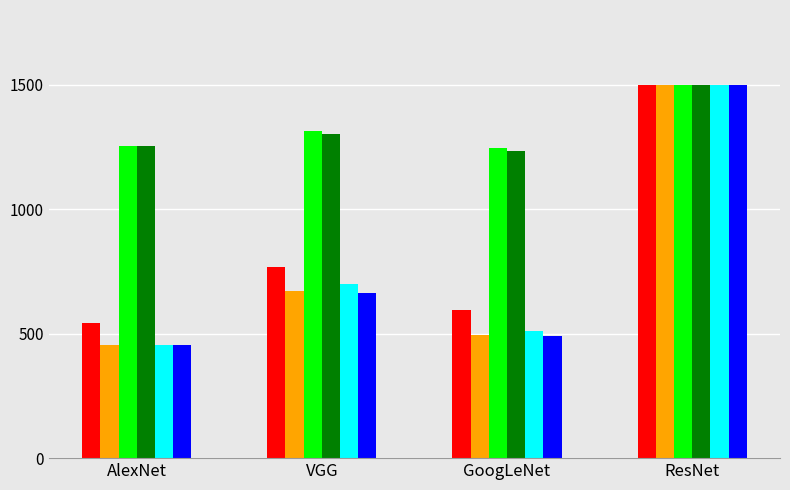

How many groups of bars are there?

4